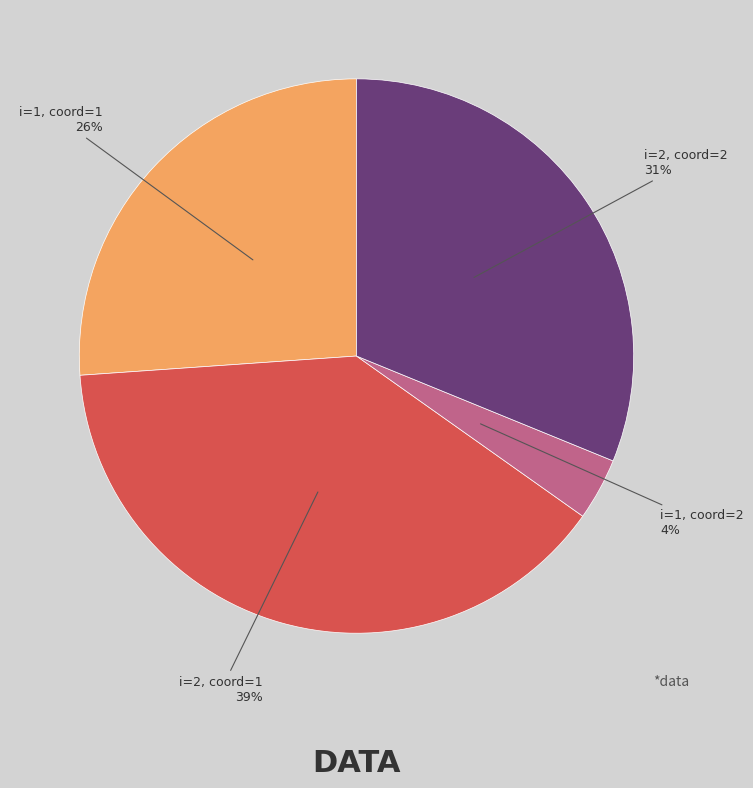

Is it true that i=1, coord=1 is 36% of the pie?

False